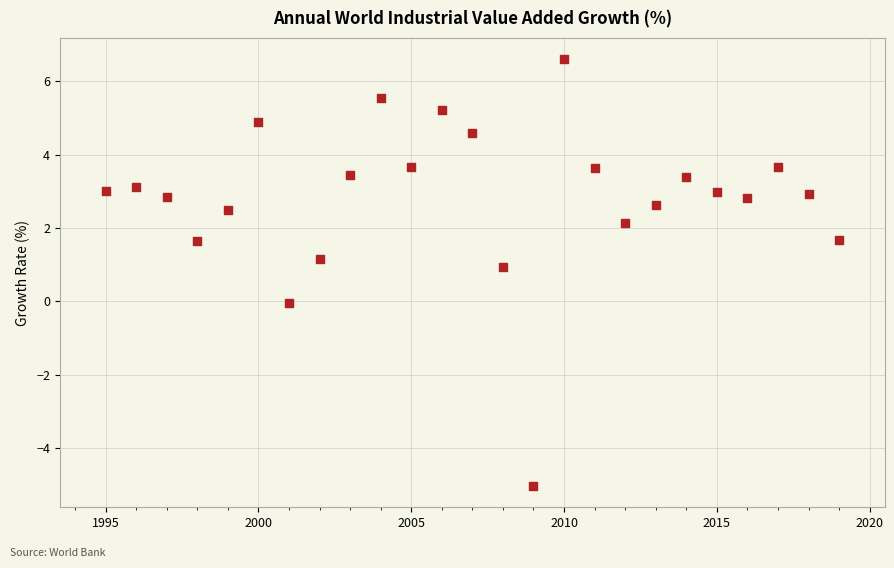

What is the range of X values (max minus min)?

24.0